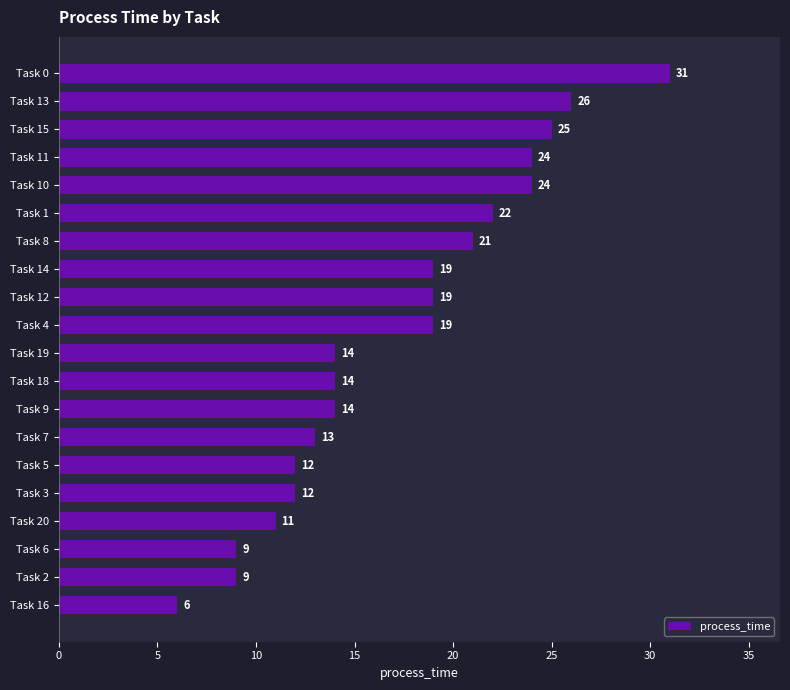

How many data points are less than 19?

10